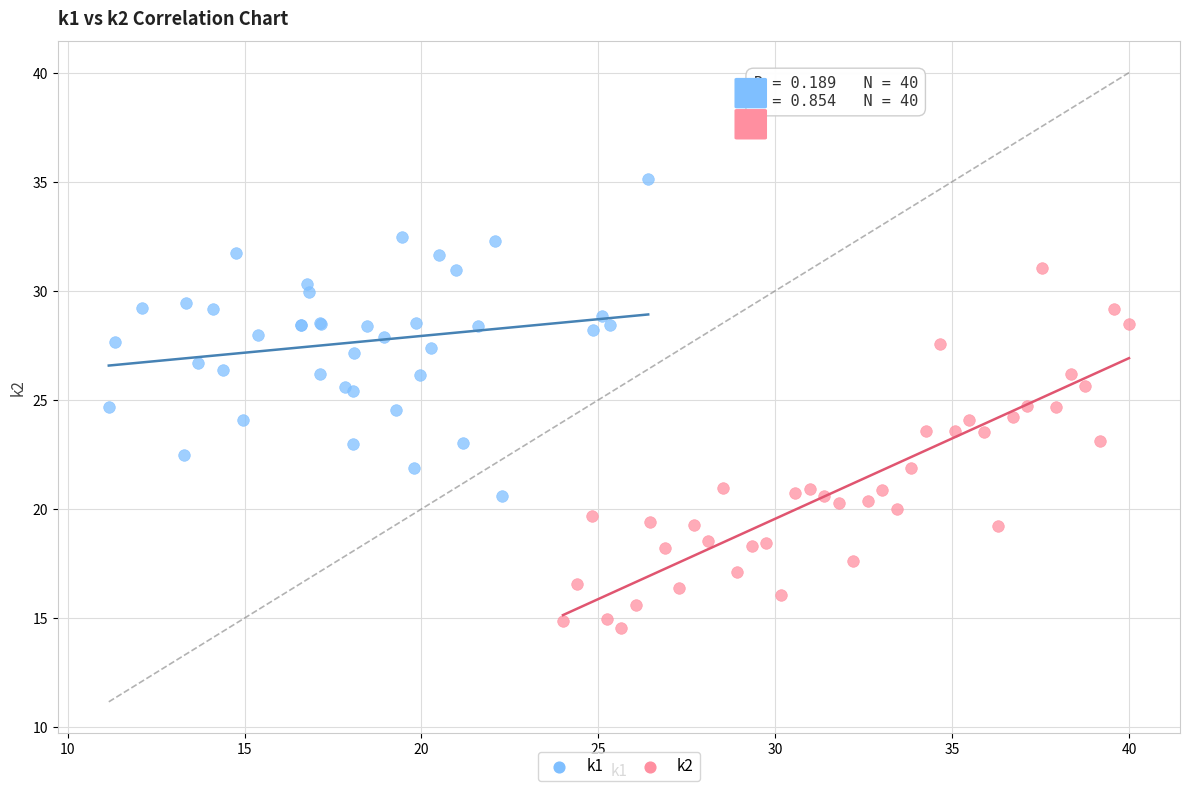

Which series contains the highest Y value?

k1